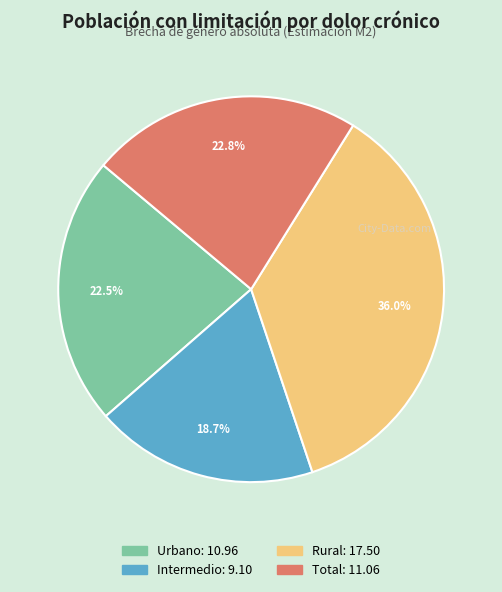

To the nearest percent, what portion does Rural represent?

36%